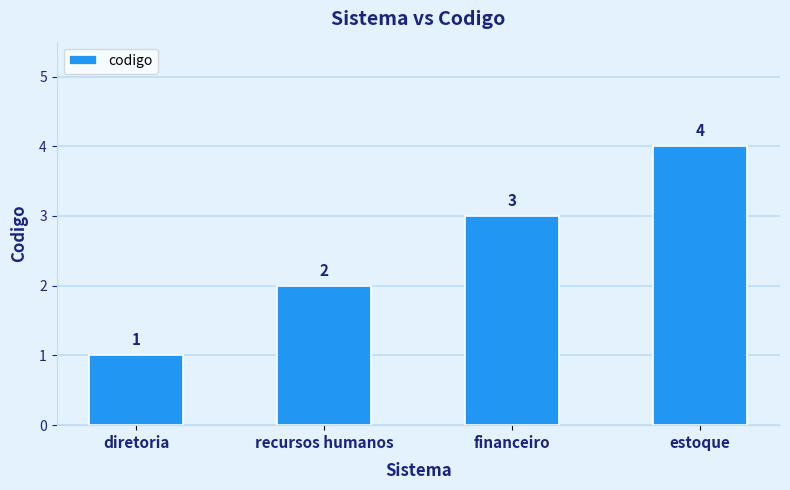

Reading left to right, extract all data points from this chart.

diretoria=1	recursos humanos=2	financeiro=3	estoque=4